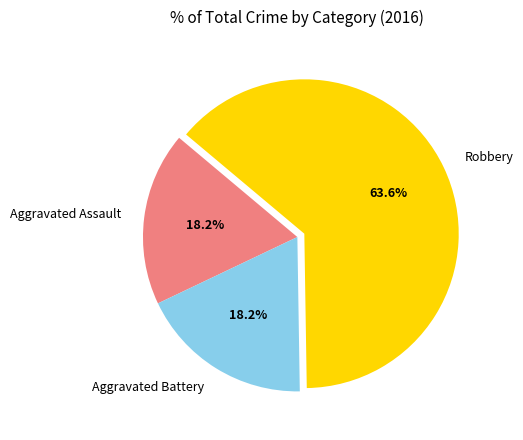

The Aggravated Battery slice represents 18% of the pie. True or false?

True